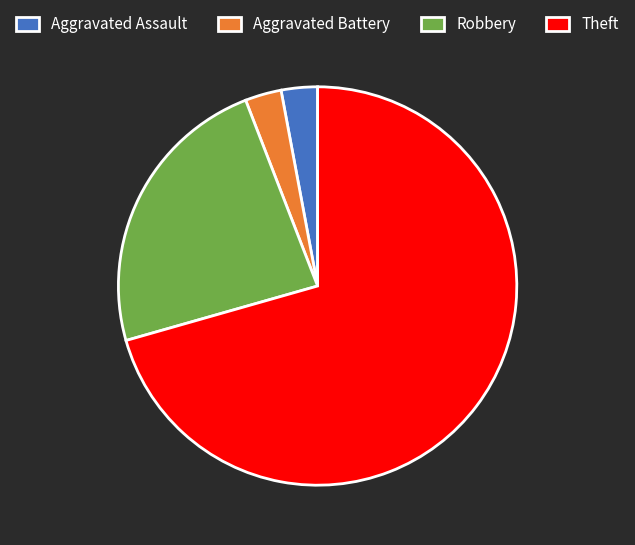

Which slice represents more than half of the pie?

Theft